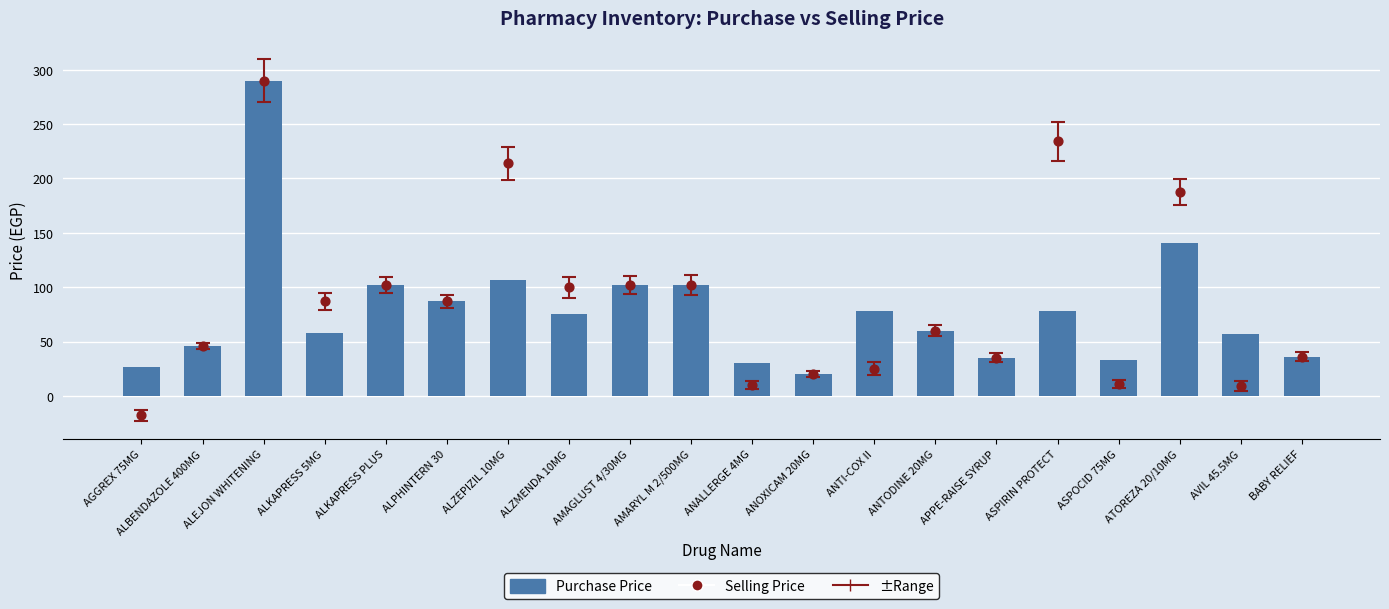

Is the value of Purchase Price at ALKAPRESS 5MG greater than the value of Selling Price at ANOXICAM 20MG?

Yes